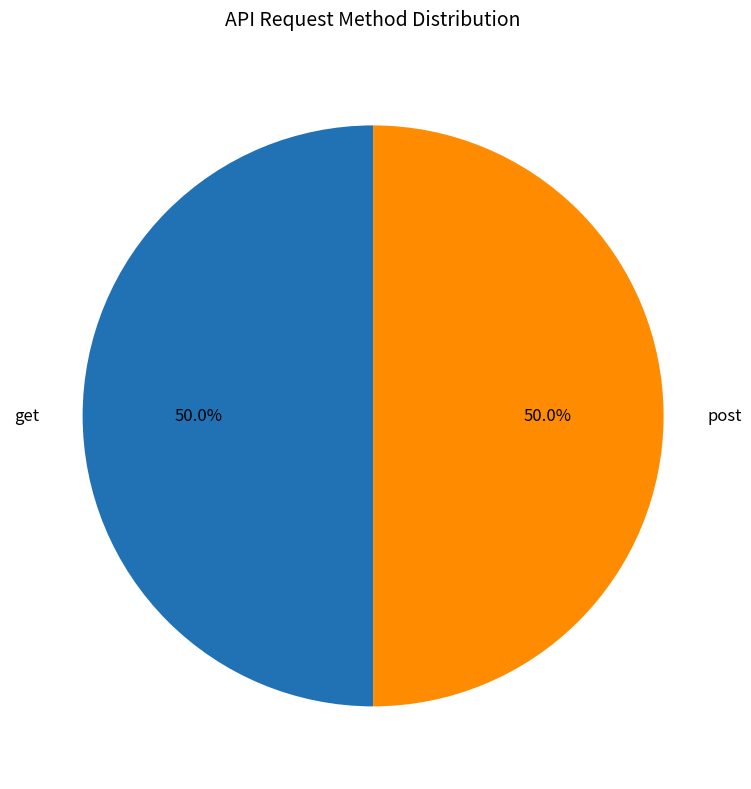

What is the total percentage of get and post?

100.0%